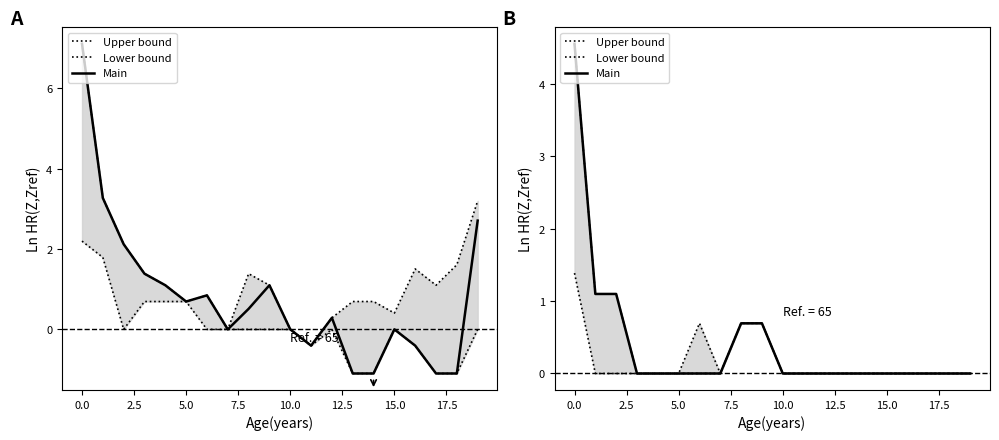

Does the chart have visible grid lines?

No